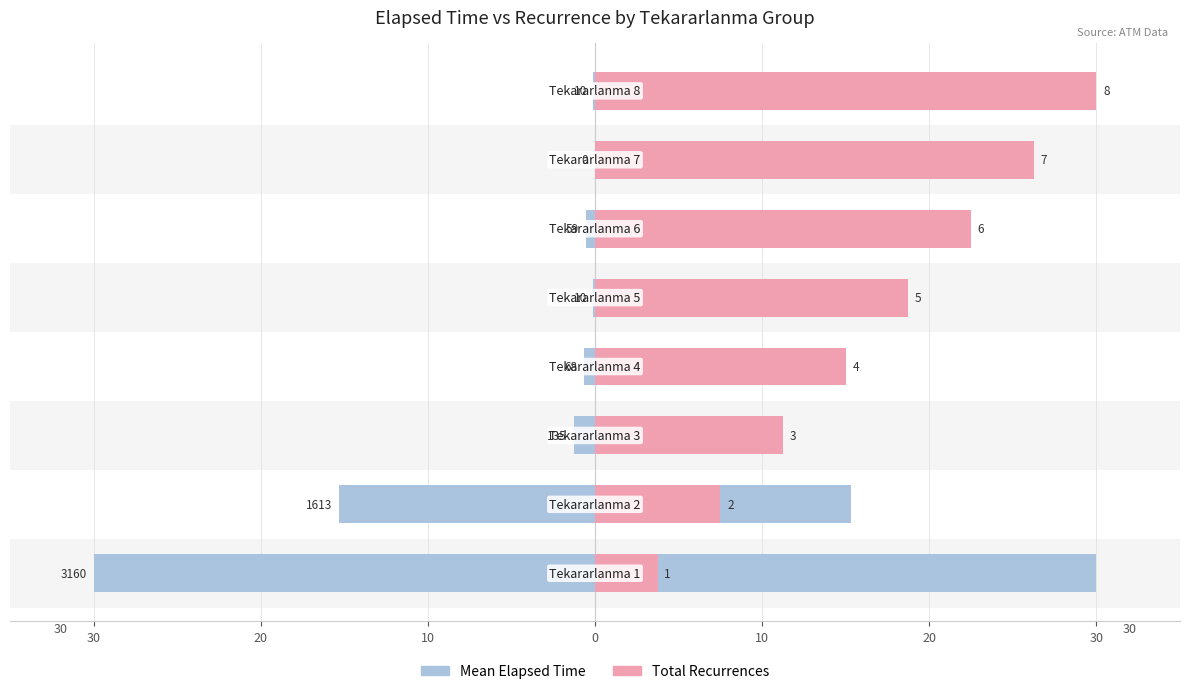

What is the sum of the Mean Elapsed Time values at 20 and 10?

1.8